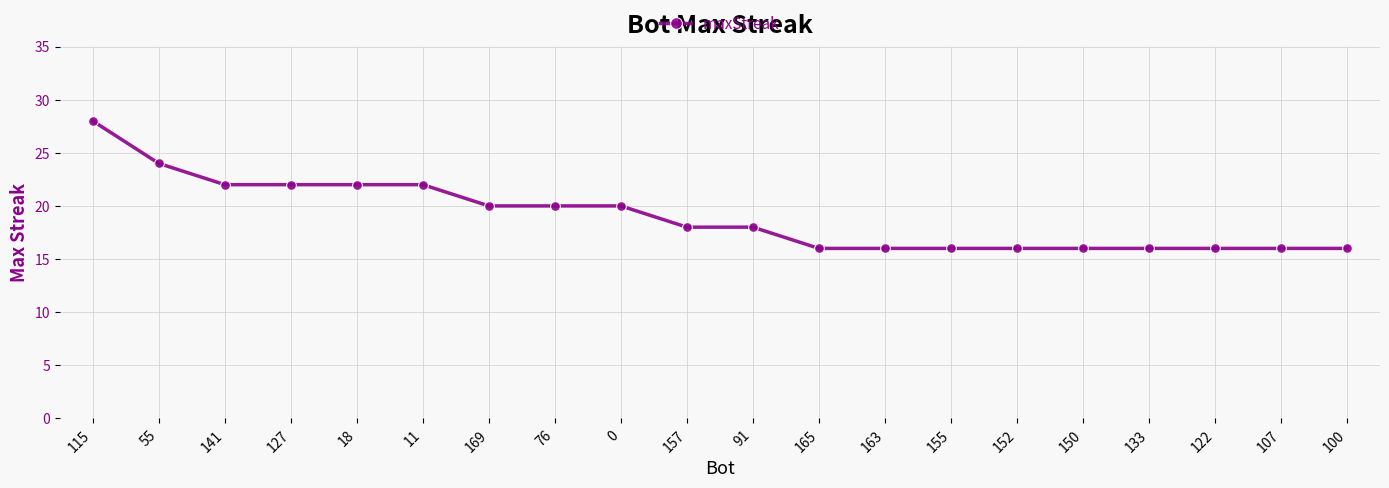

What is the label of the 13th point from the right?

76